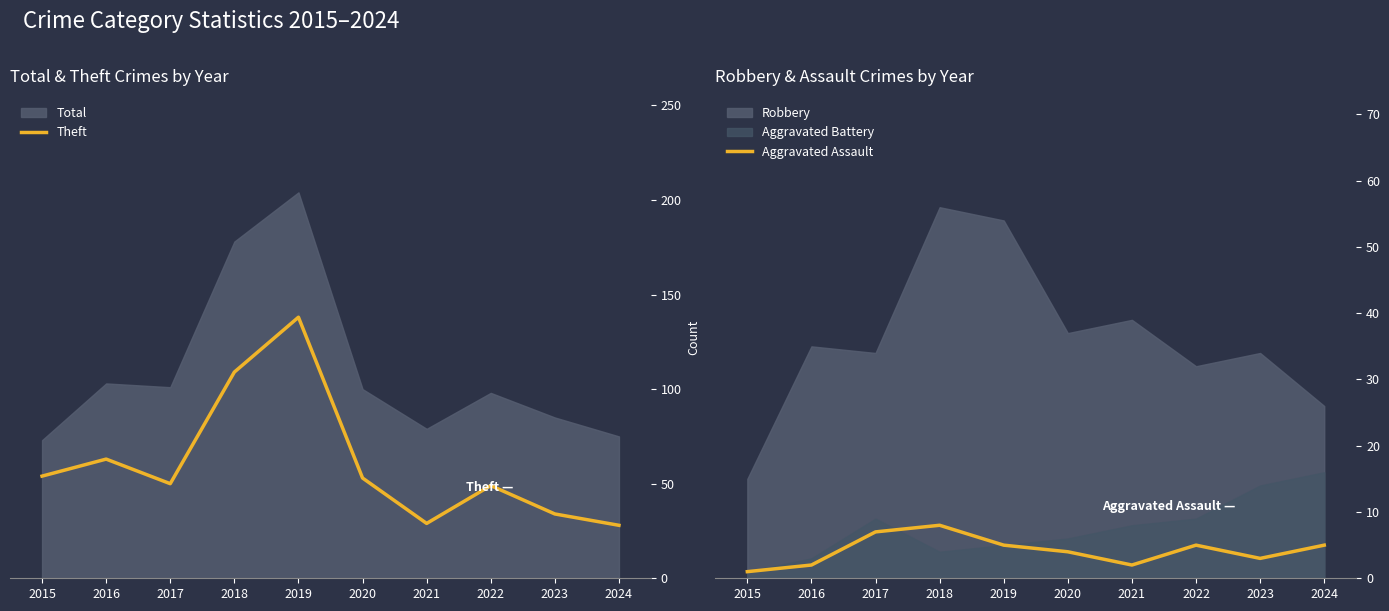

The value of Aggravated Assault at 2021 is 2. True or false?

True